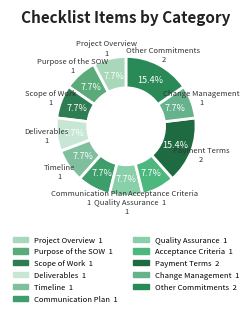

How many segments does this pie chart have?

11